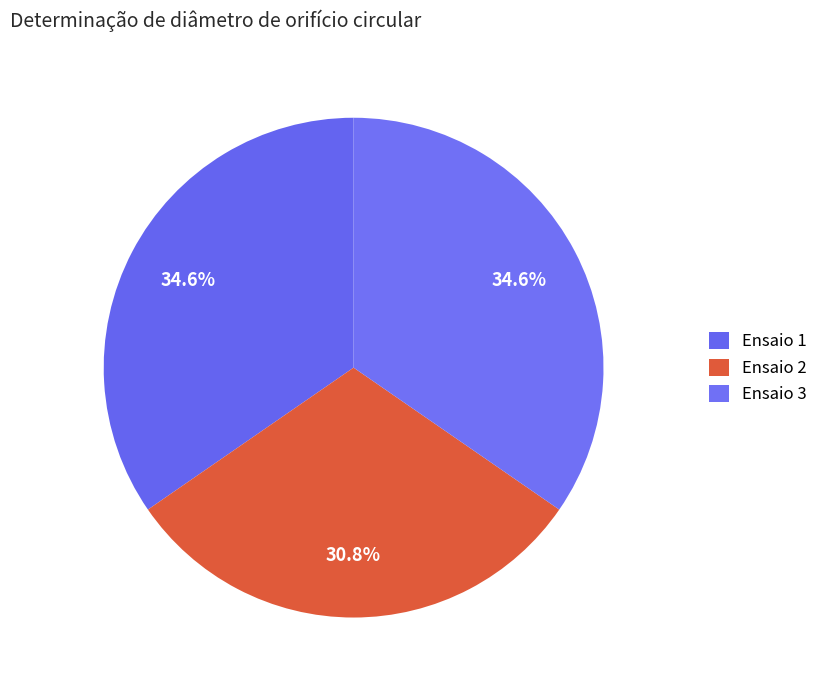

To the nearest percent, what is the difference between the largest and smallest slice percentages?

4%